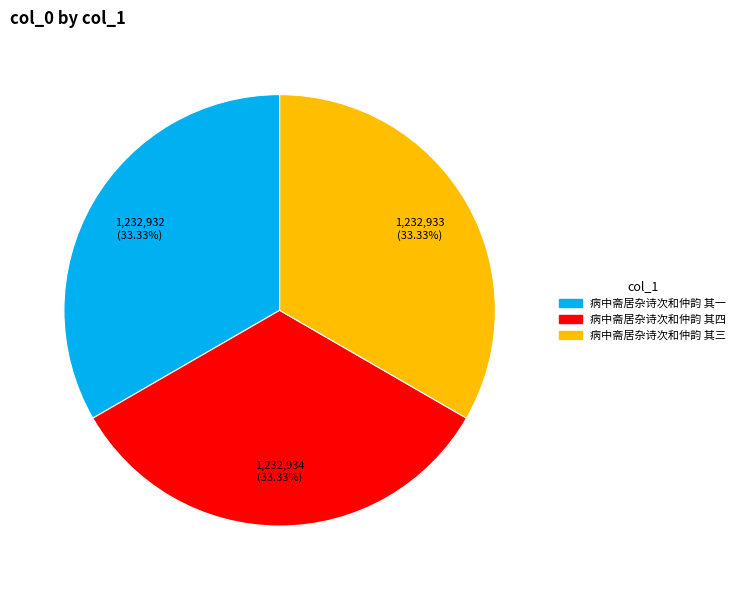

Is it true that 病中斋居杂诗次和仲韵 其四 is 33% of the pie?

True